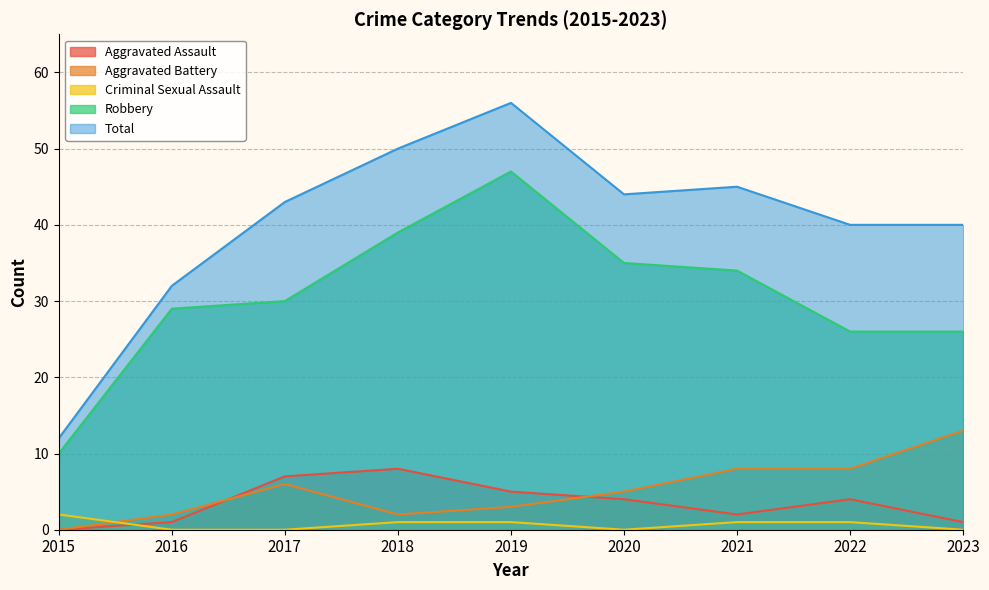

How many interior local peaks does the Total series have?

2